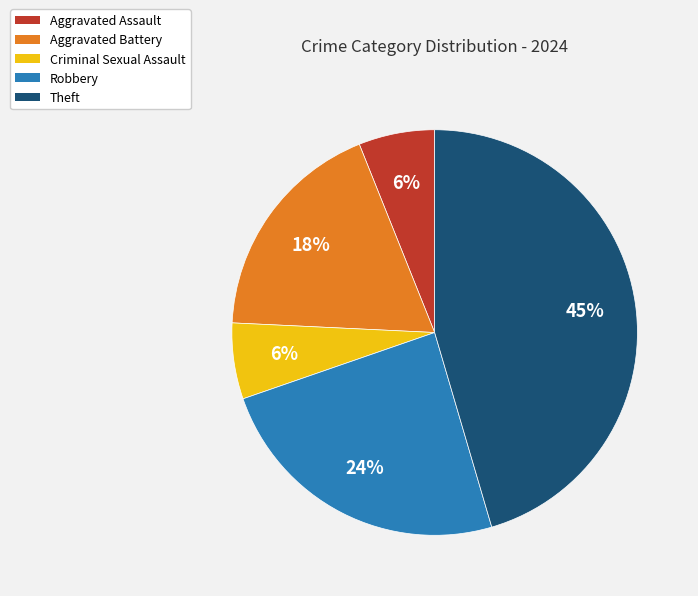

Which has a higher value, Theft or Aggravated Assault?

Theft